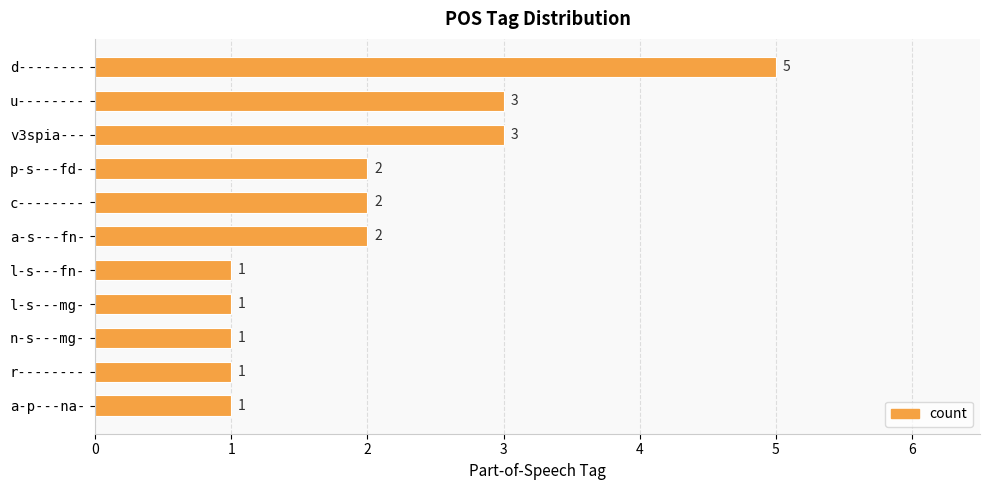

What is the difference between the maximum and minimum values?

4